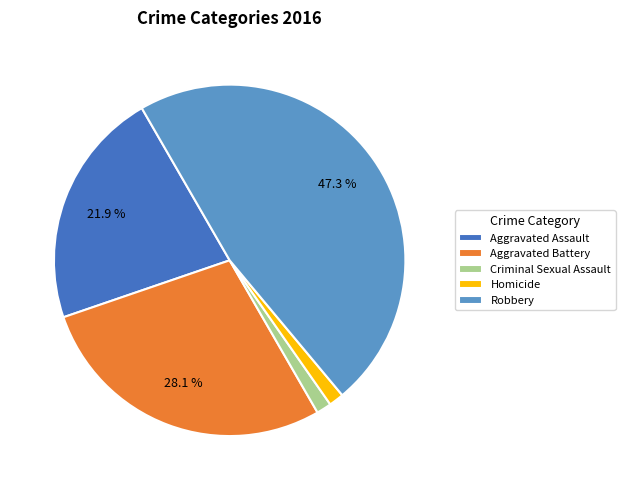

How many slices are in this pie chart?

5